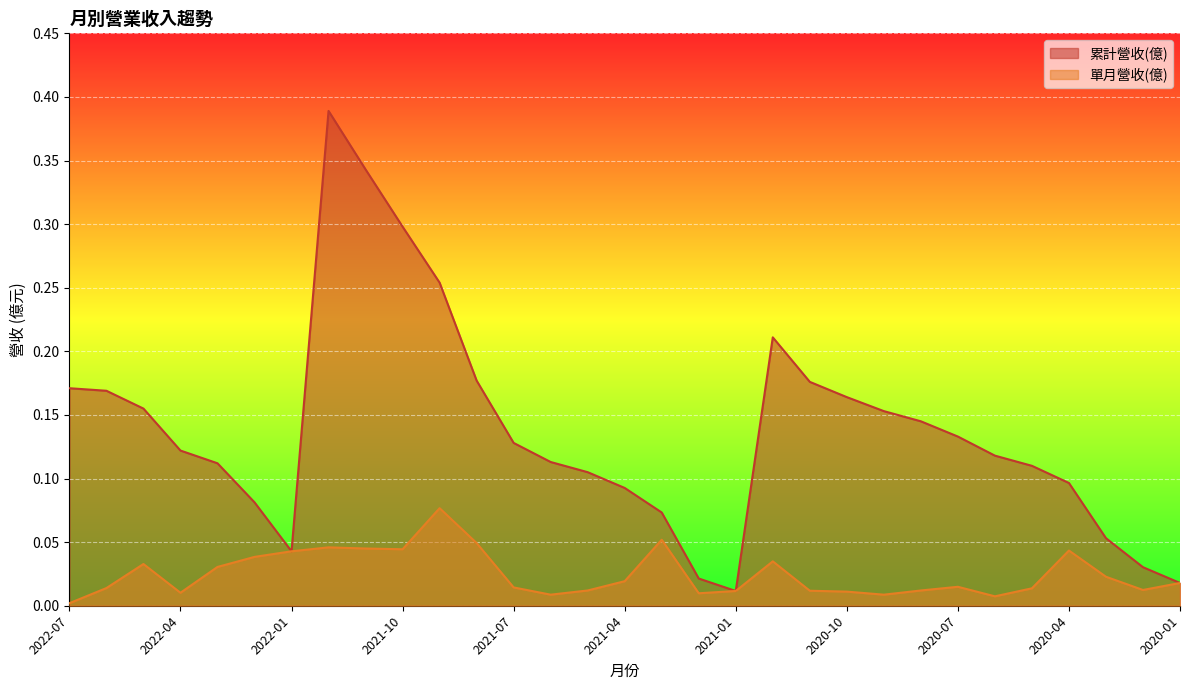

At which label does 累計營收(億) reach its minimum?

2021-01